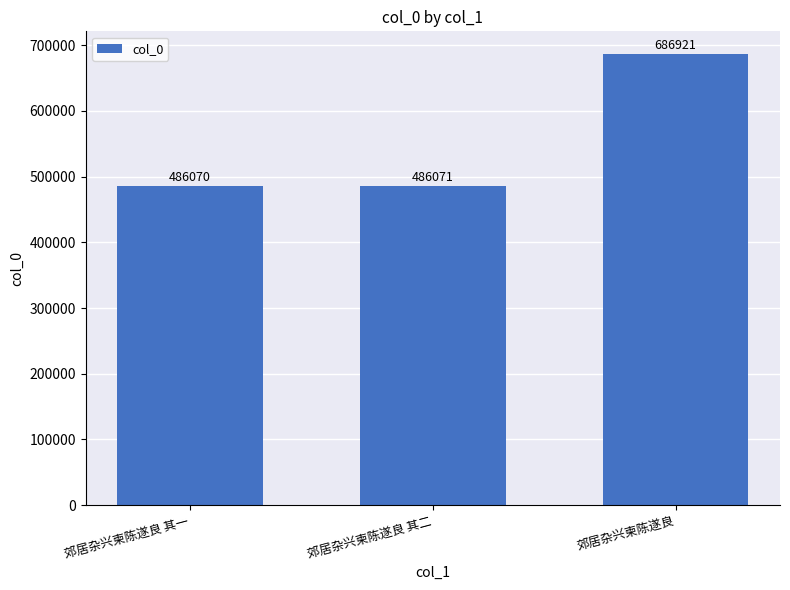

Reading left to right, what are all the values shown in this chart?

486070	486071	686921